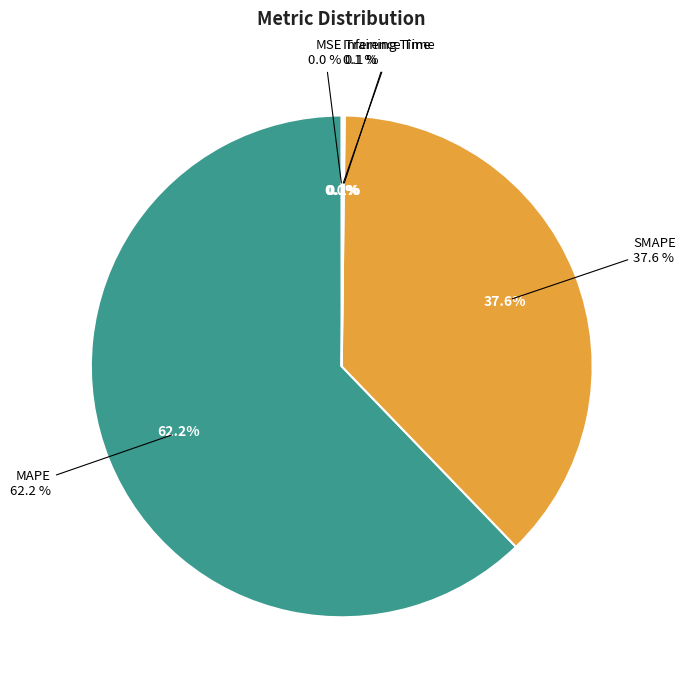

How many slices are in this pie chart?

5